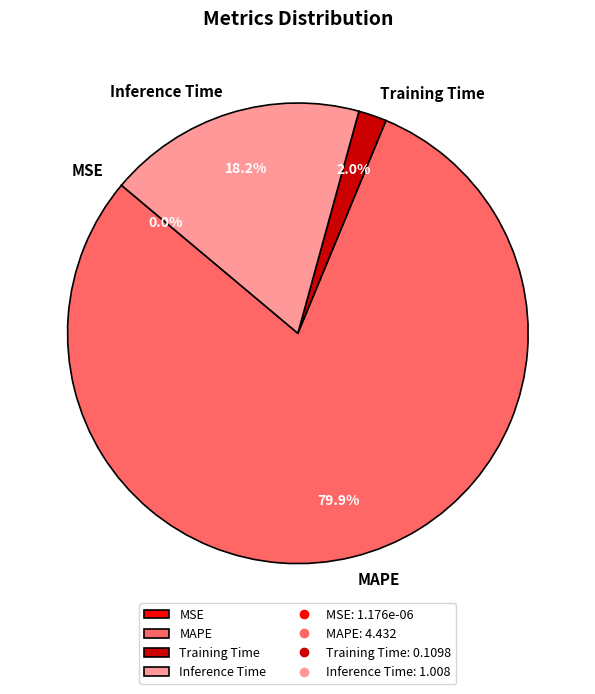

To the nearest percent, what is the average slice percentage?

25%